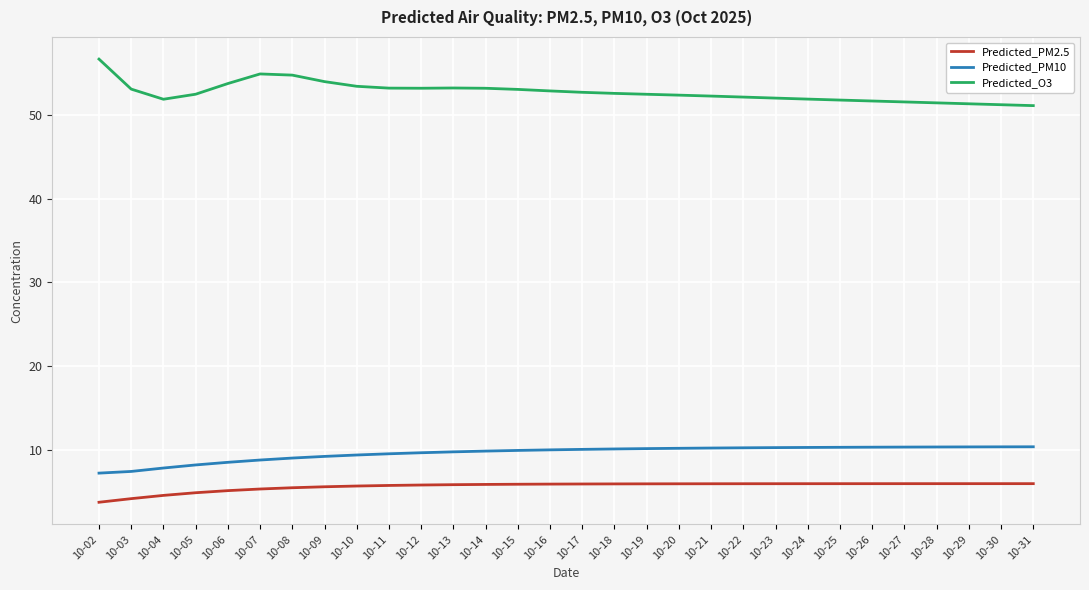

True or false: Predicted_PM10 and Predicted_PM2.5 cross at least once.

False